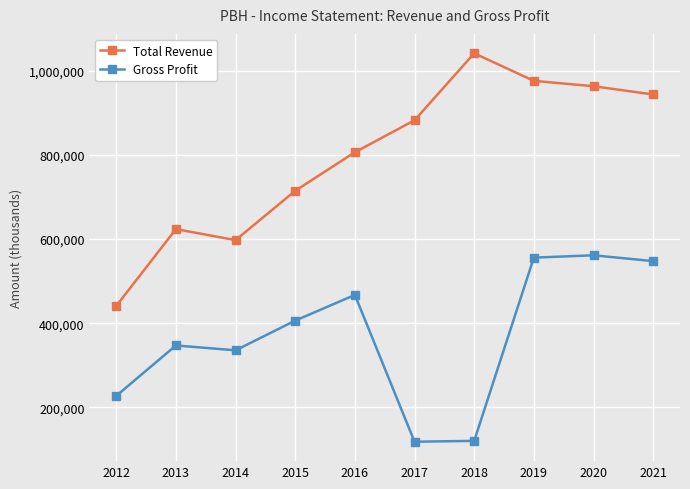

What is the sum of all Total Revenue values?

7988400